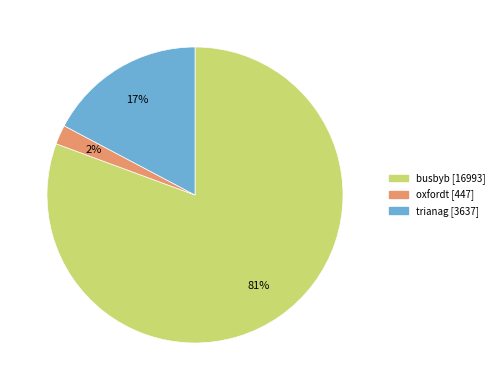

What percentage is the trianag slice, to the nearest percent?

17%